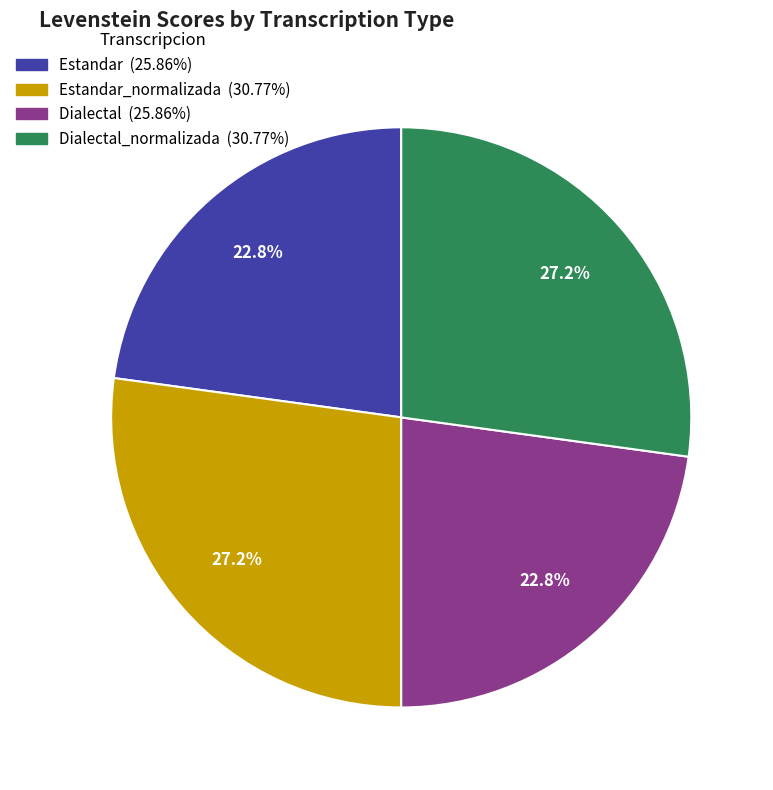

How many slices are in this pie chart?

4